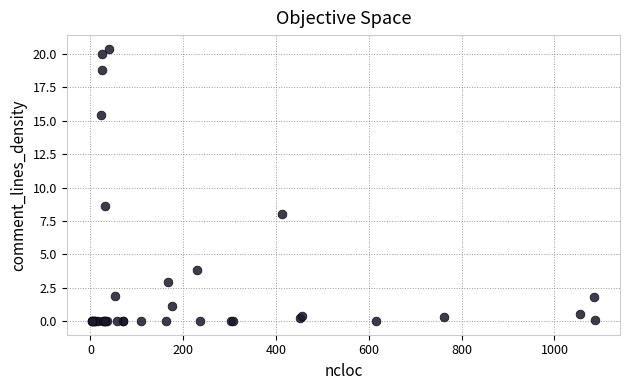

What Y value in the scatter plot is closest to 10?

8.6